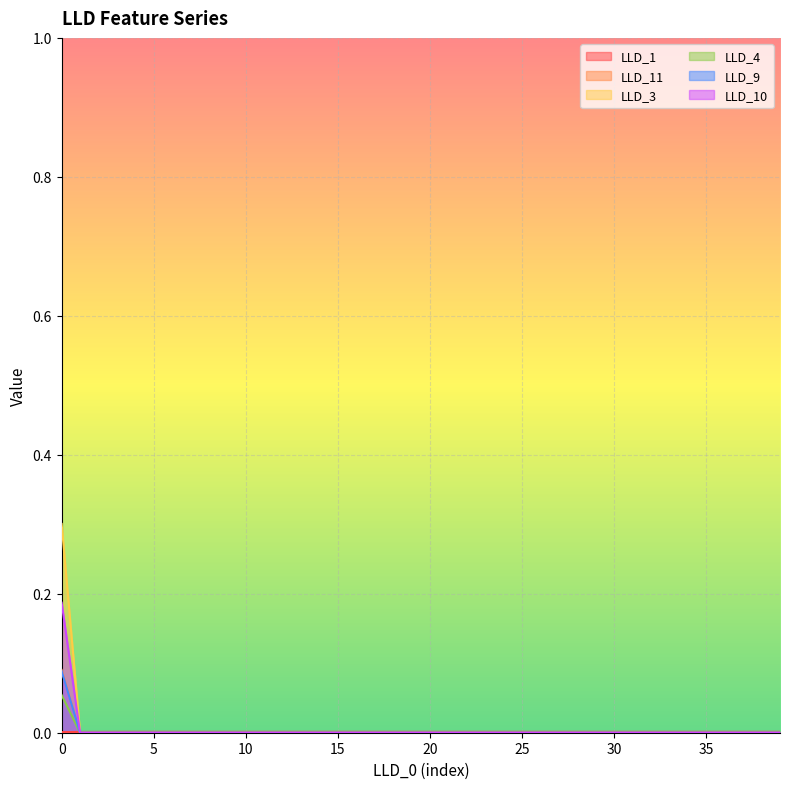

True or false: LLD_11 and LLD_3 intersect in this chart.

False